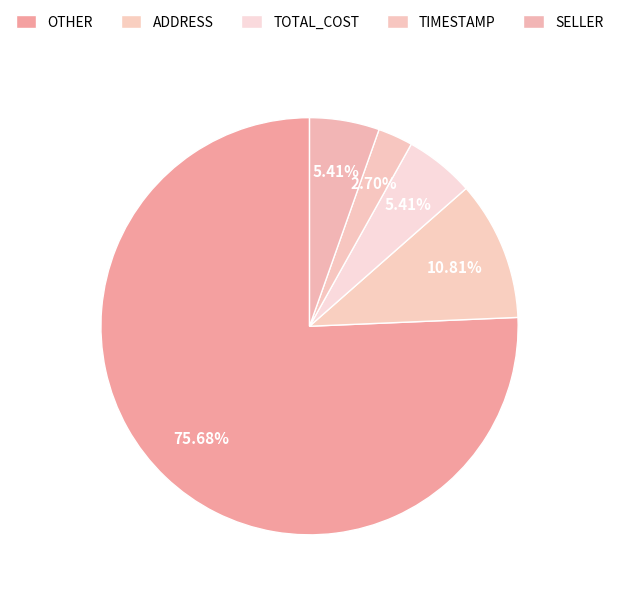

Is it true that SELLER is 5% of the pie?

True